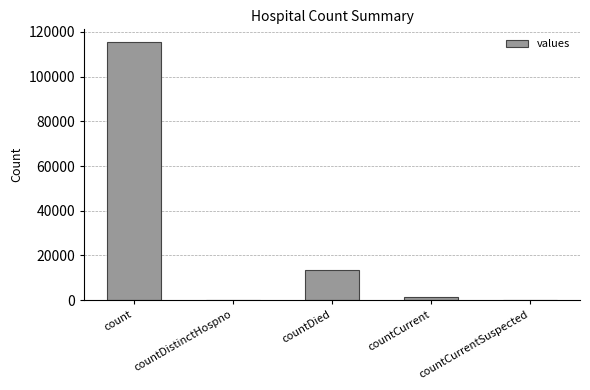

Between countCurrentSuspected and countDied, which is larger?

countDied